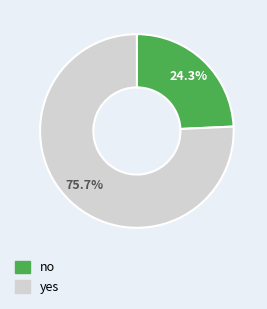

Does yes represent more than half of the total?

Yes